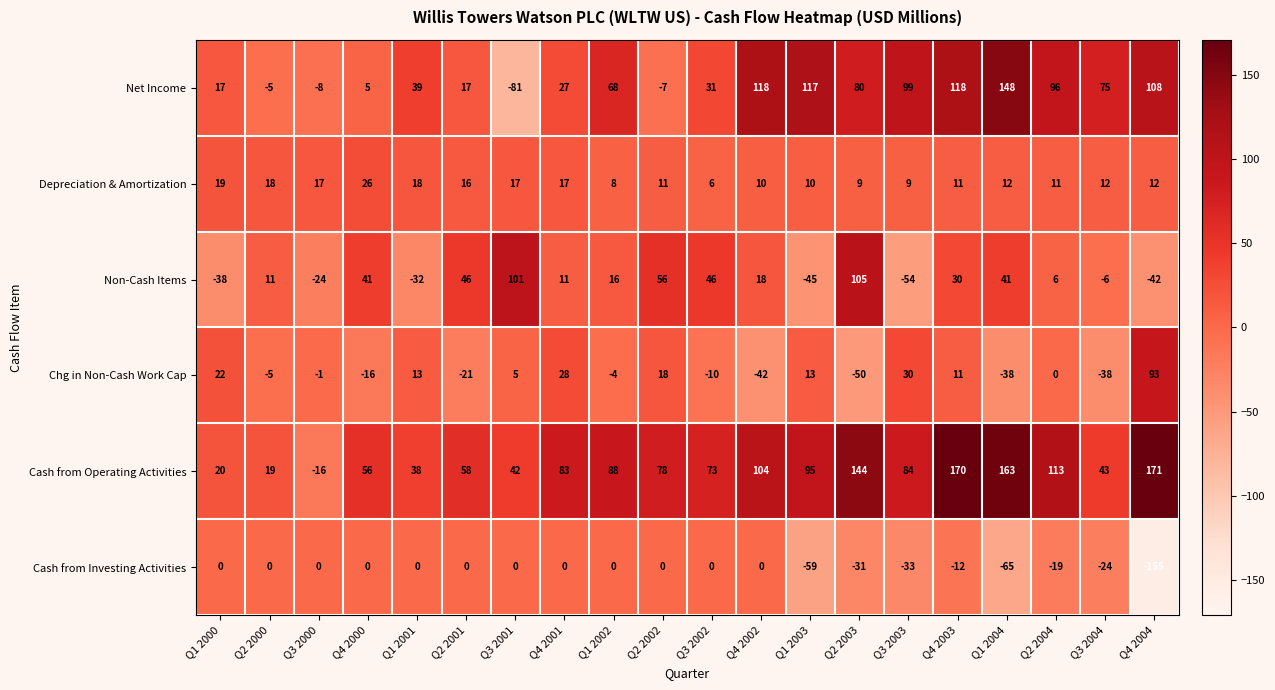

How many values in Non-Cash Items are below zero?

7